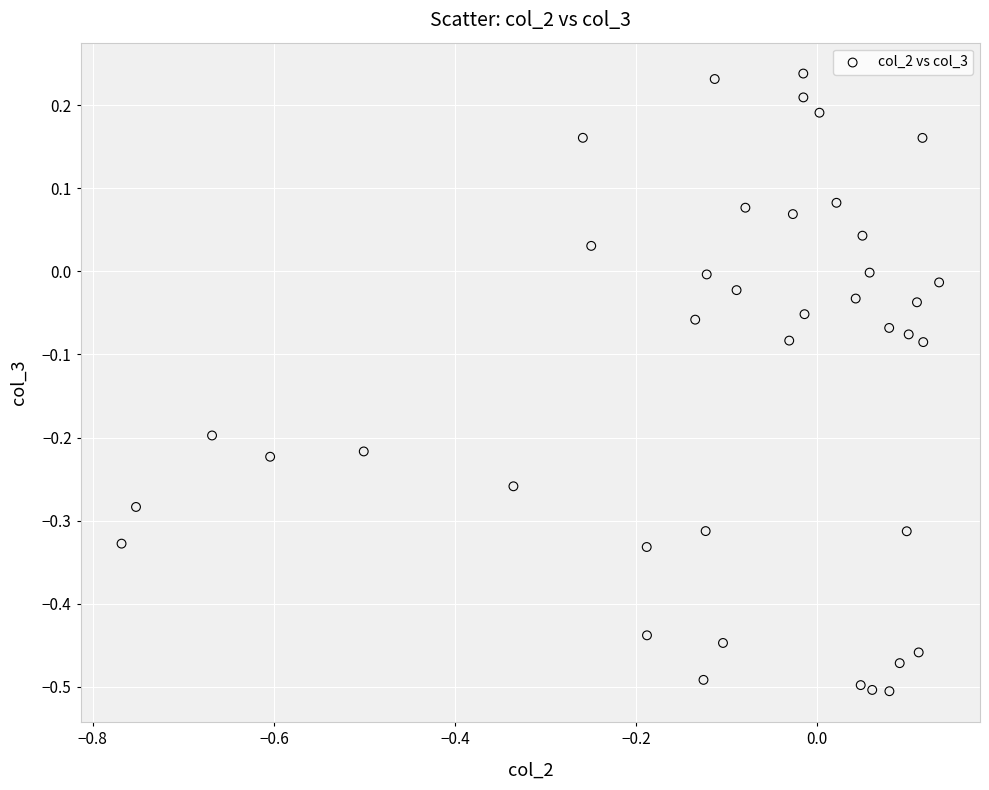

What is the range of Y values (max minus min)?

0.7